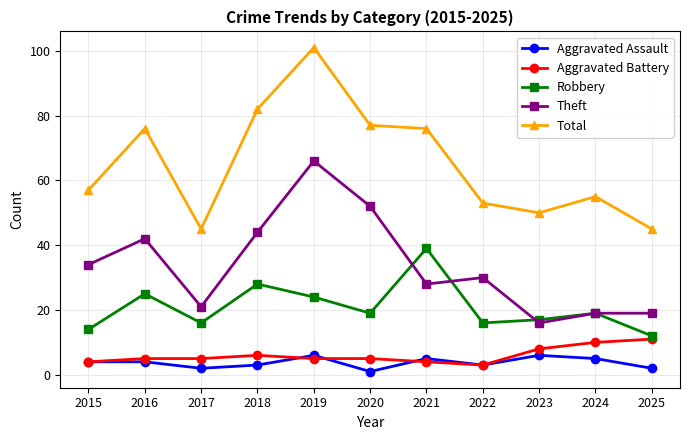

What is the maximum value shown in the chart?

101